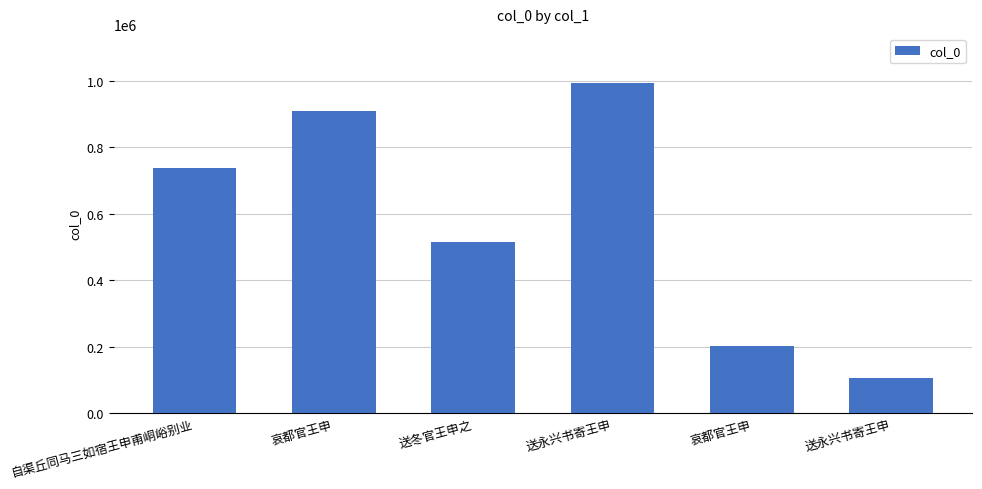

What is the minimum value shown in the chart?

104813